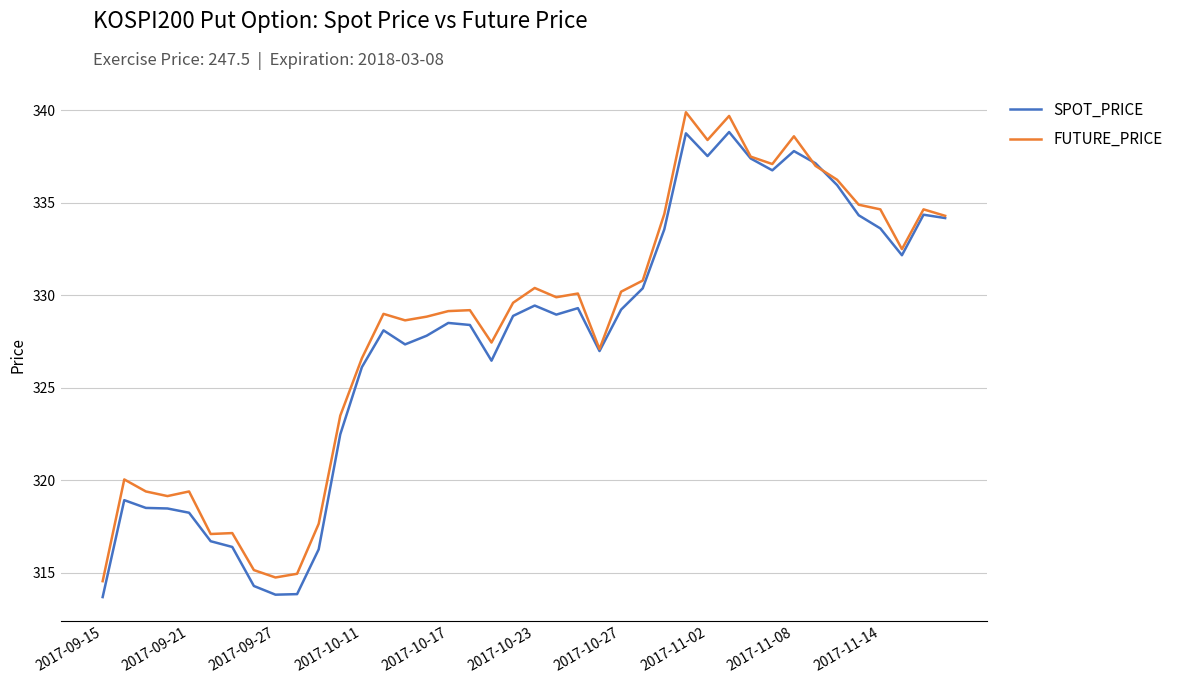

What is the highest value of the FUTURE_PRICE series?

339.9